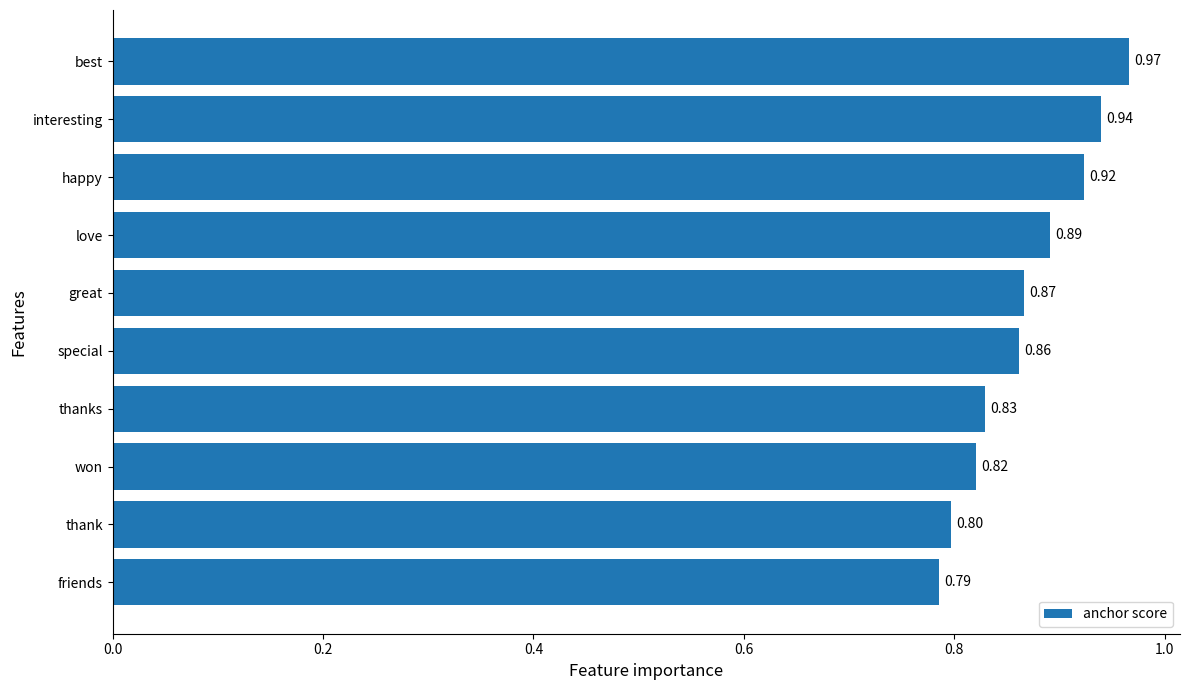

Which label corresponds to the smallest value in the chart?

friends